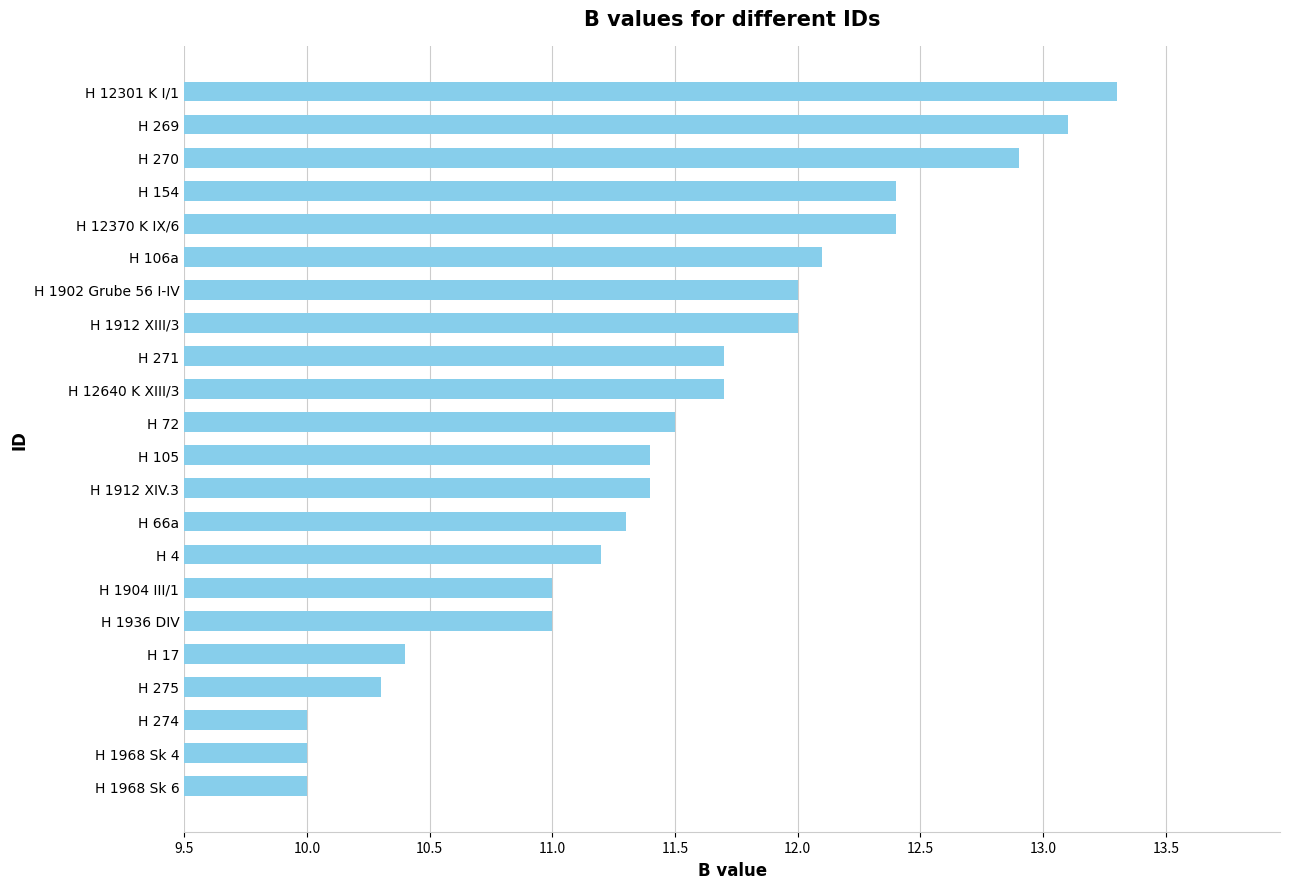

What is the difference between the second highest and minimum values?

3.1